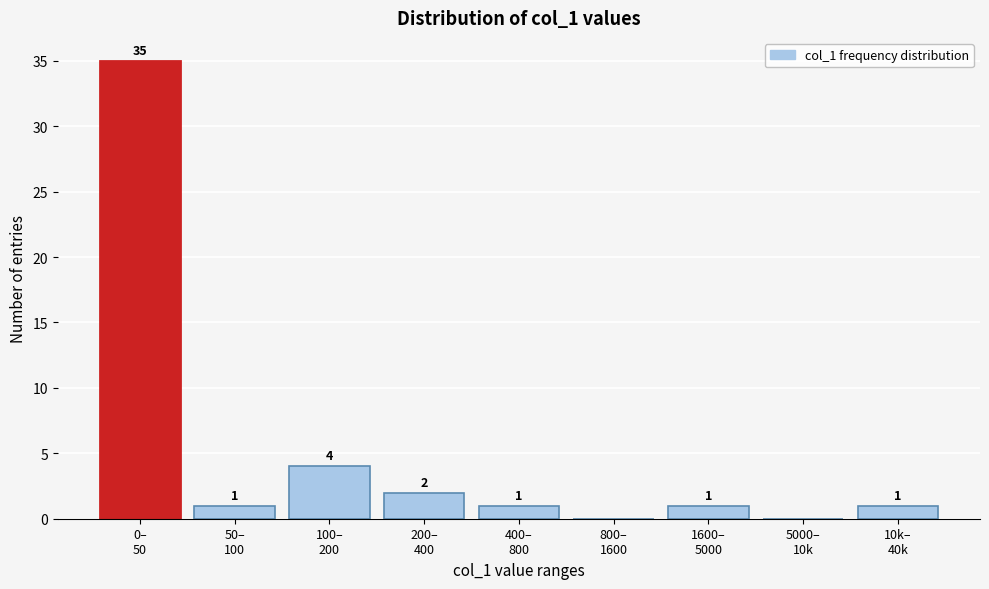

What is the maximum value shown in the chart?

35